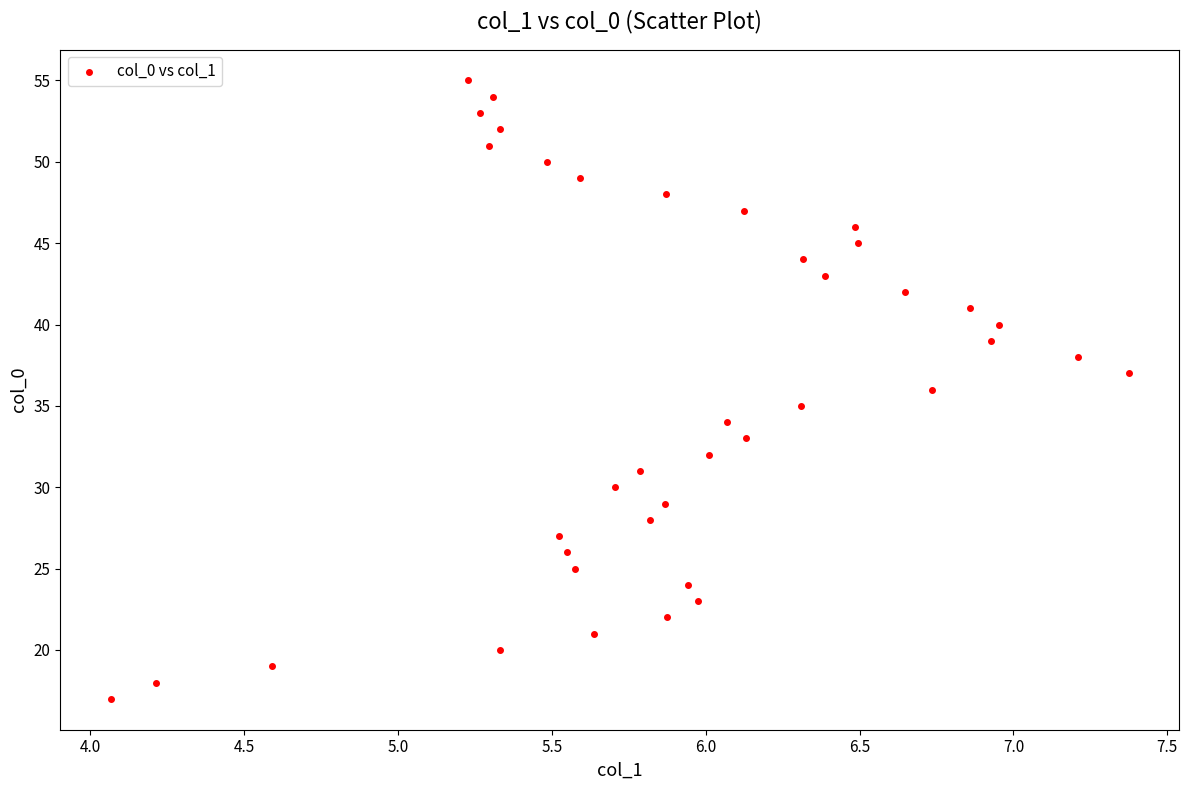

What is the range of Y values (max minus min)?

38